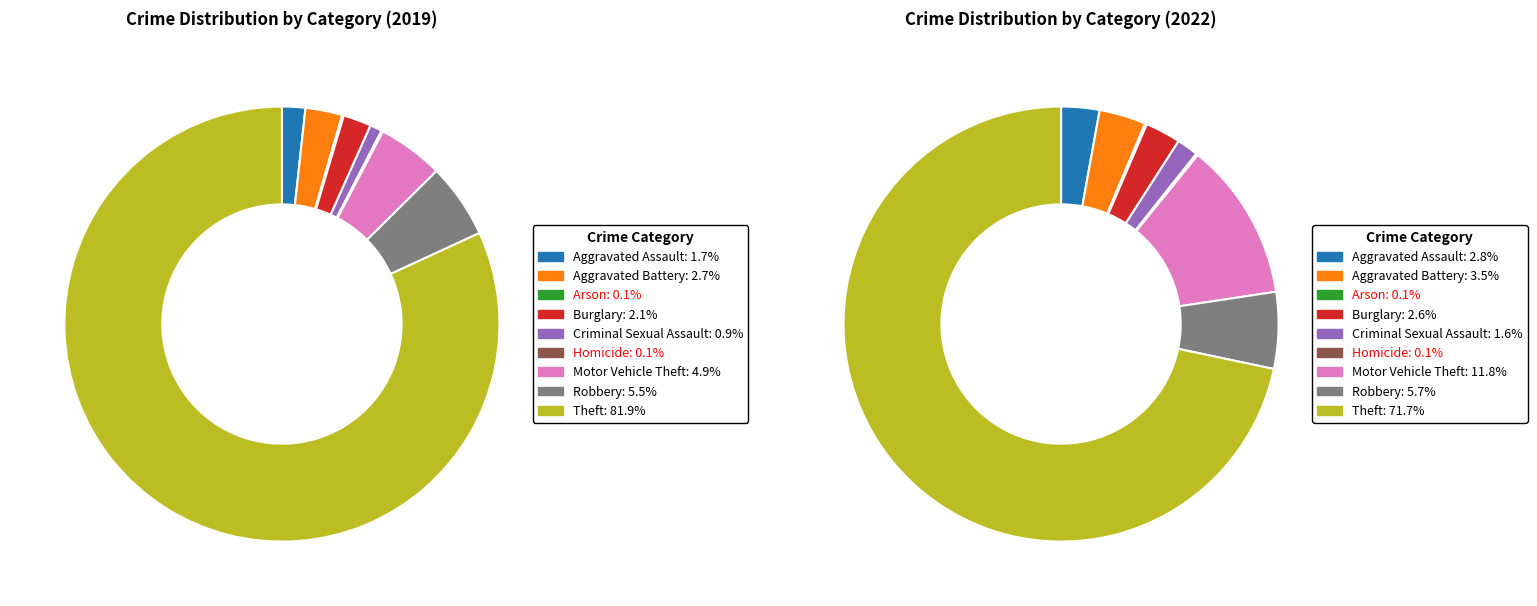

How many slices are in this pie chart?

9